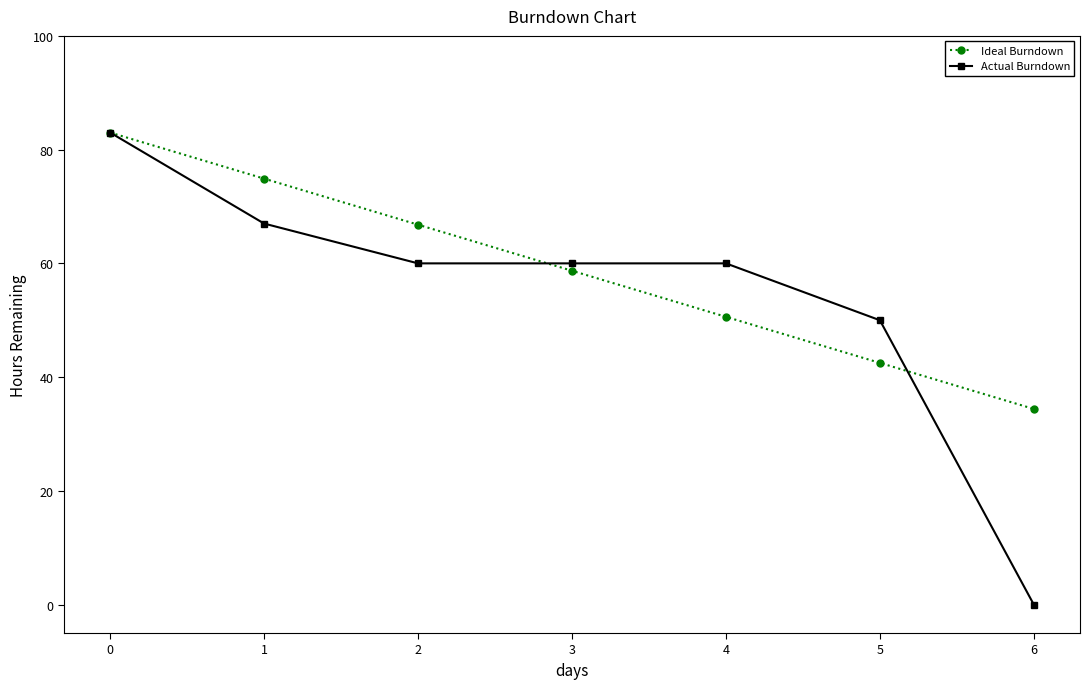

Reading left to right, list all the values displayed in this chart.

Ideal Burndown: 83.0	74.9	66.8	58.7	50.6	42.5	34.4
Actual Burndown: 83.0	67.0	60.0	60.0	60.0	50.0	0.0